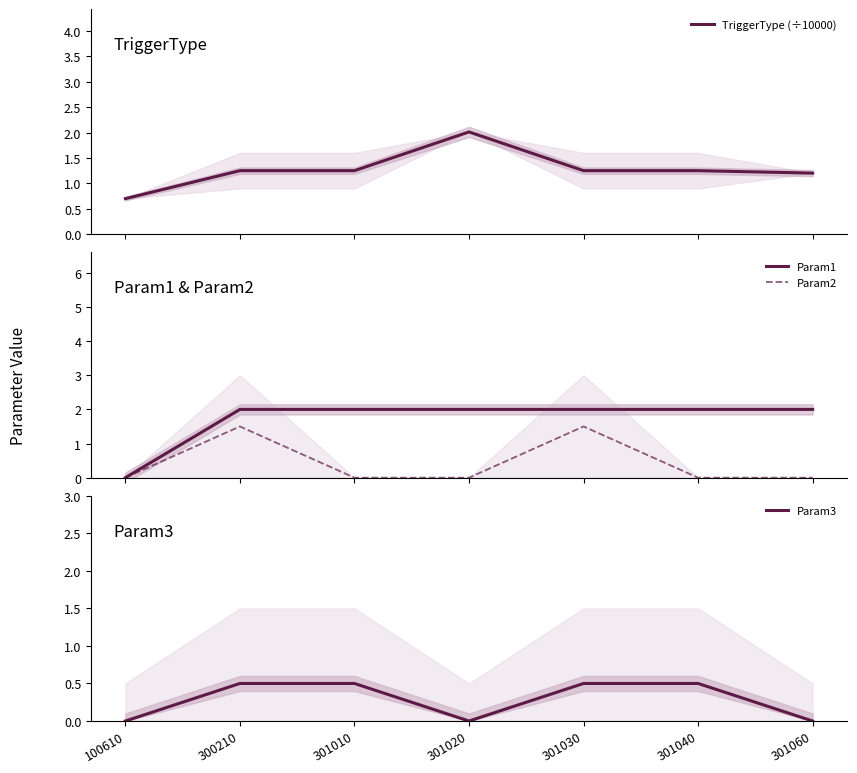

Is it true that TriggerType (÷10000) equals 1.3 at 301040?

True